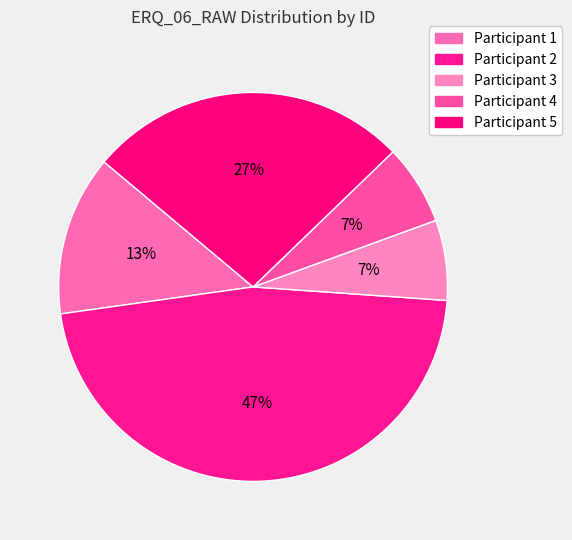

What is the largest slice in the pie chart?

2